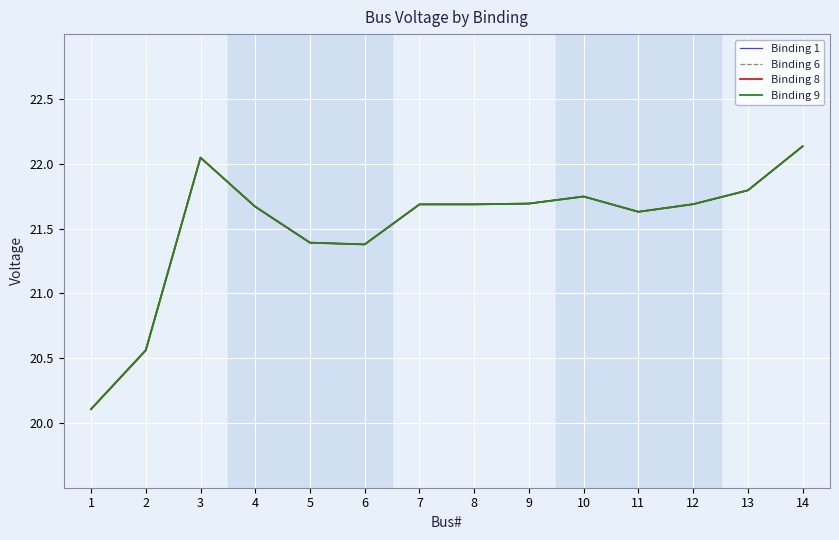

How many values in the Binding 9 series are below 21?

2